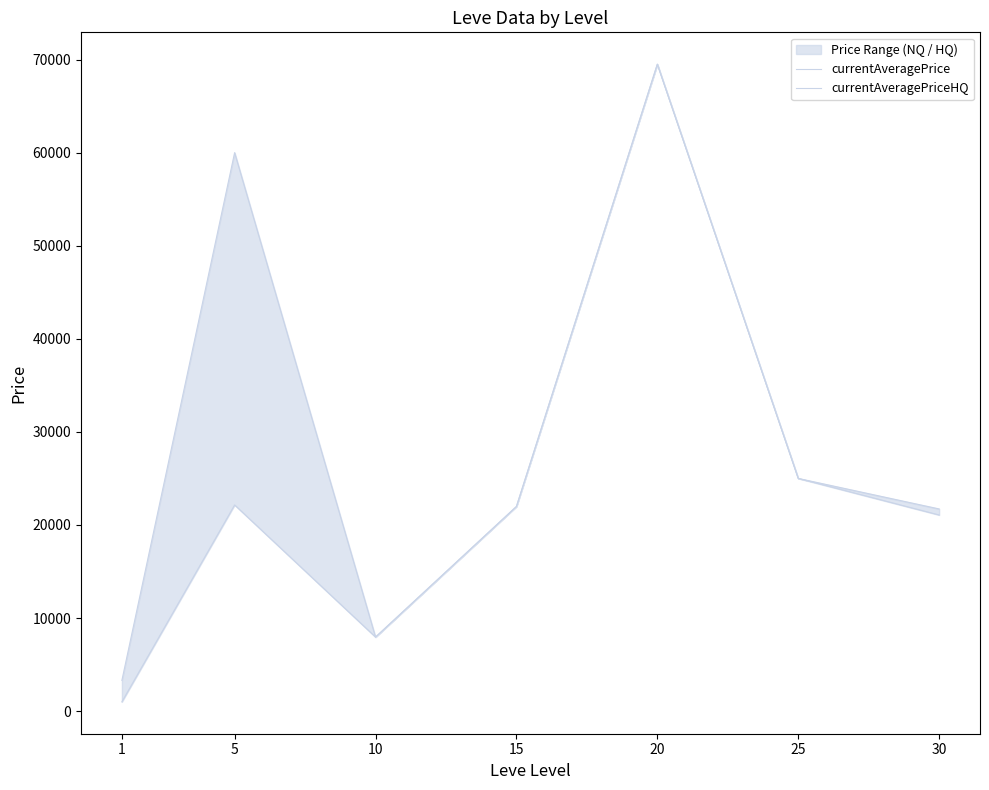

Where is the first local minimum for currentAveragePrice?

10